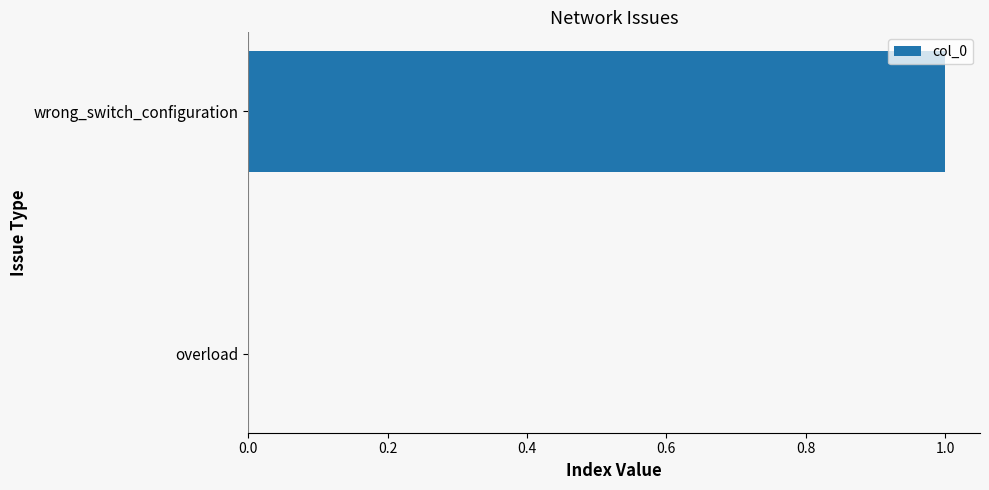

Which has a higher value, wrong_switch_configuration or overload?

wrong_switch_configuration